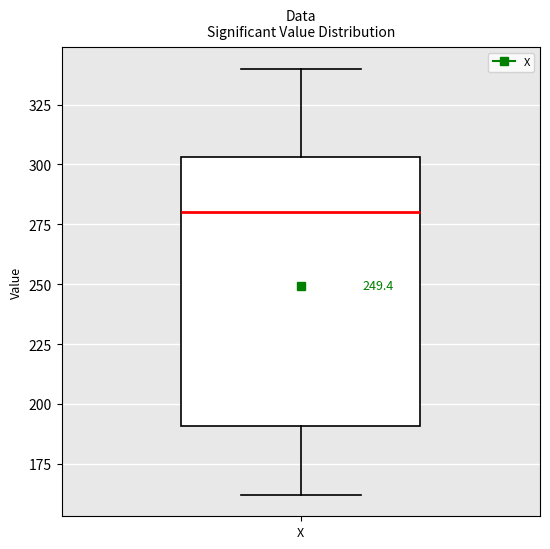

Read this box plot against the y-axis: the position of the median line, the range covered by the box, and the ends of both whiskers. The values are not printed on the chart, so give them approximately, as read against the axis.

median 280, box 190 to 305, whiskers 160 to 340